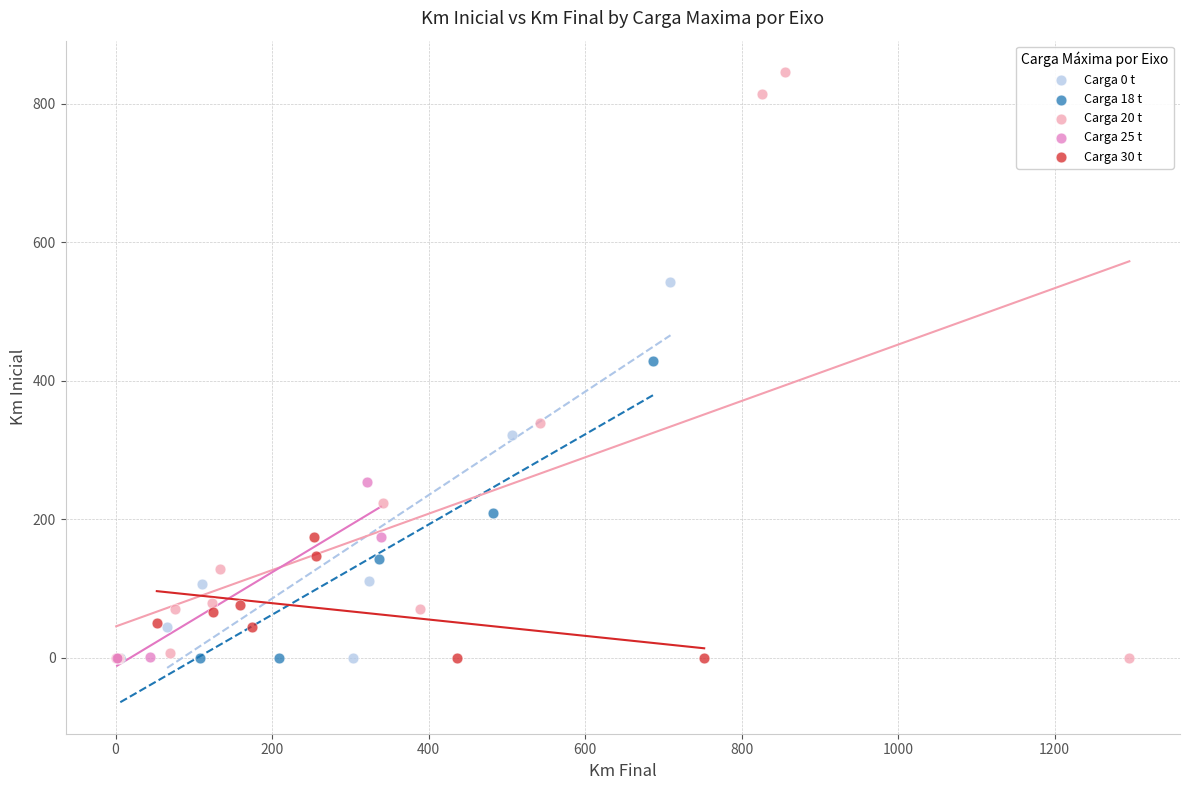

Which series has the largest Y range (max minus min)?

Carga 20 t